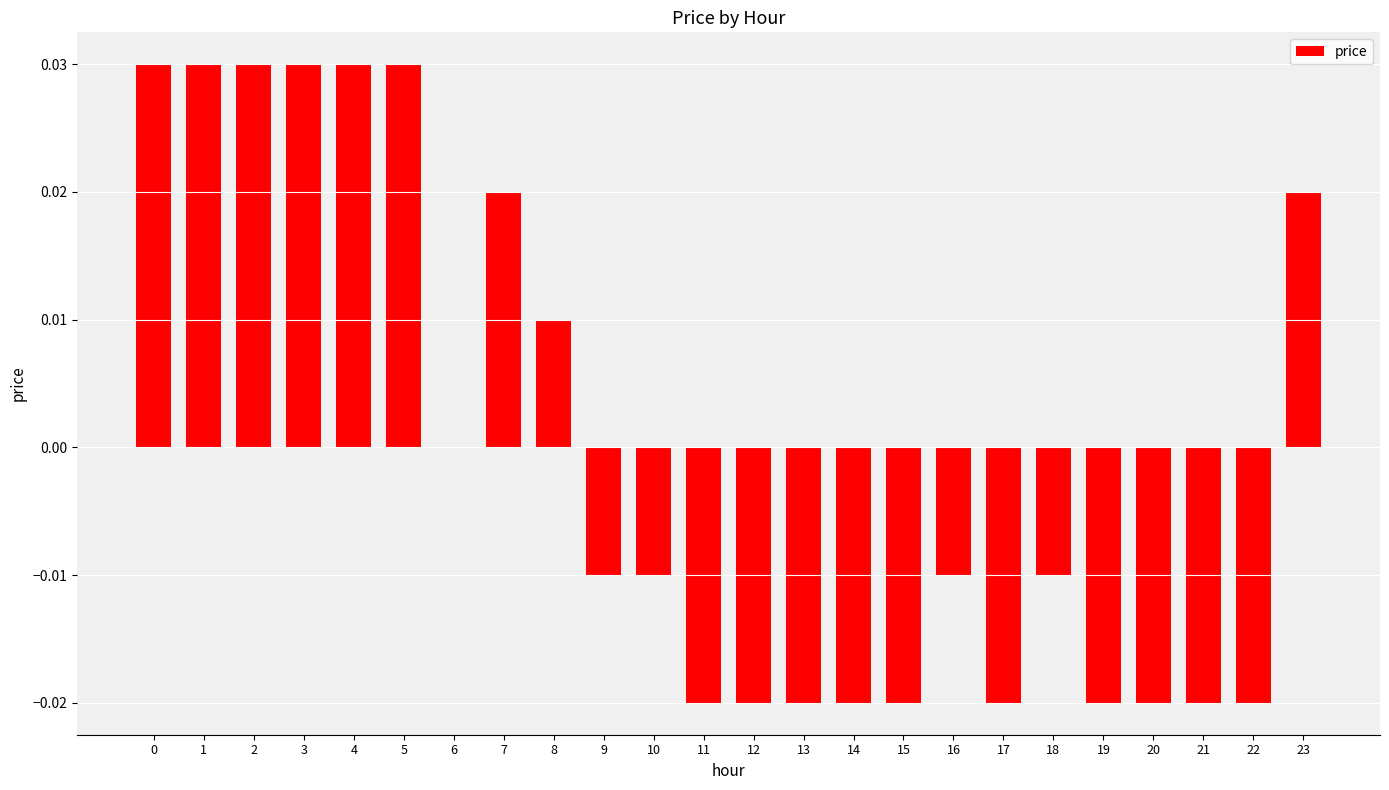

Between 4 and 23, which is larger?

4